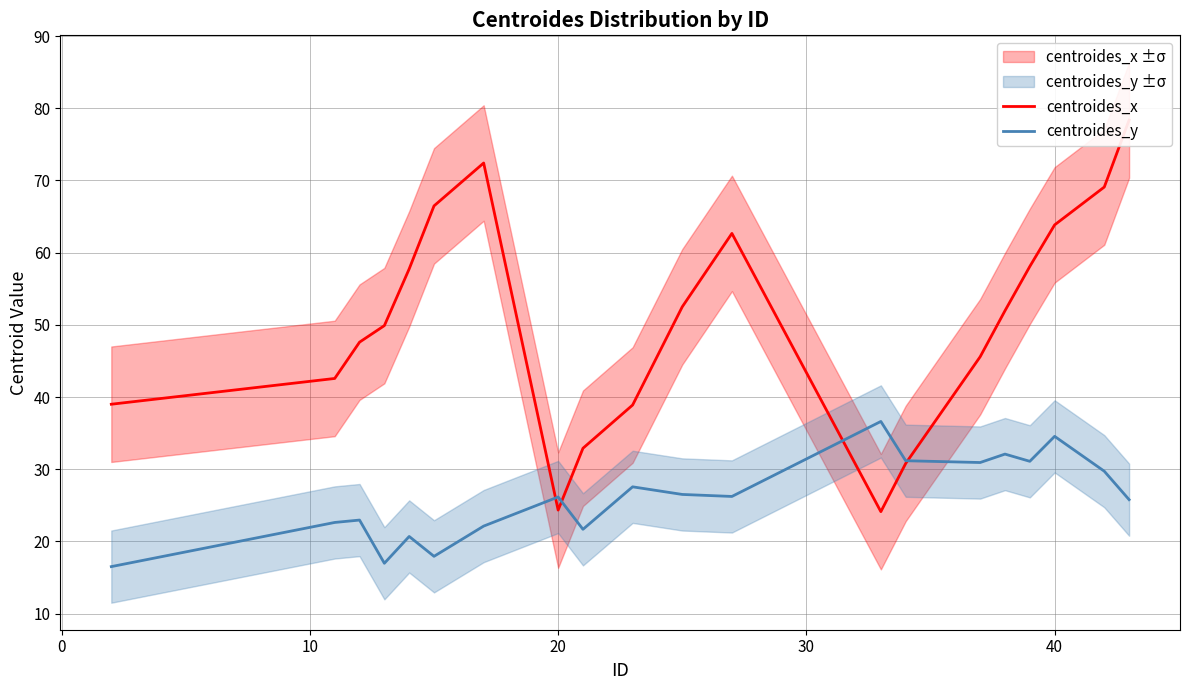

What are all the series names shown in the legend?

centroides_x, centroides_y